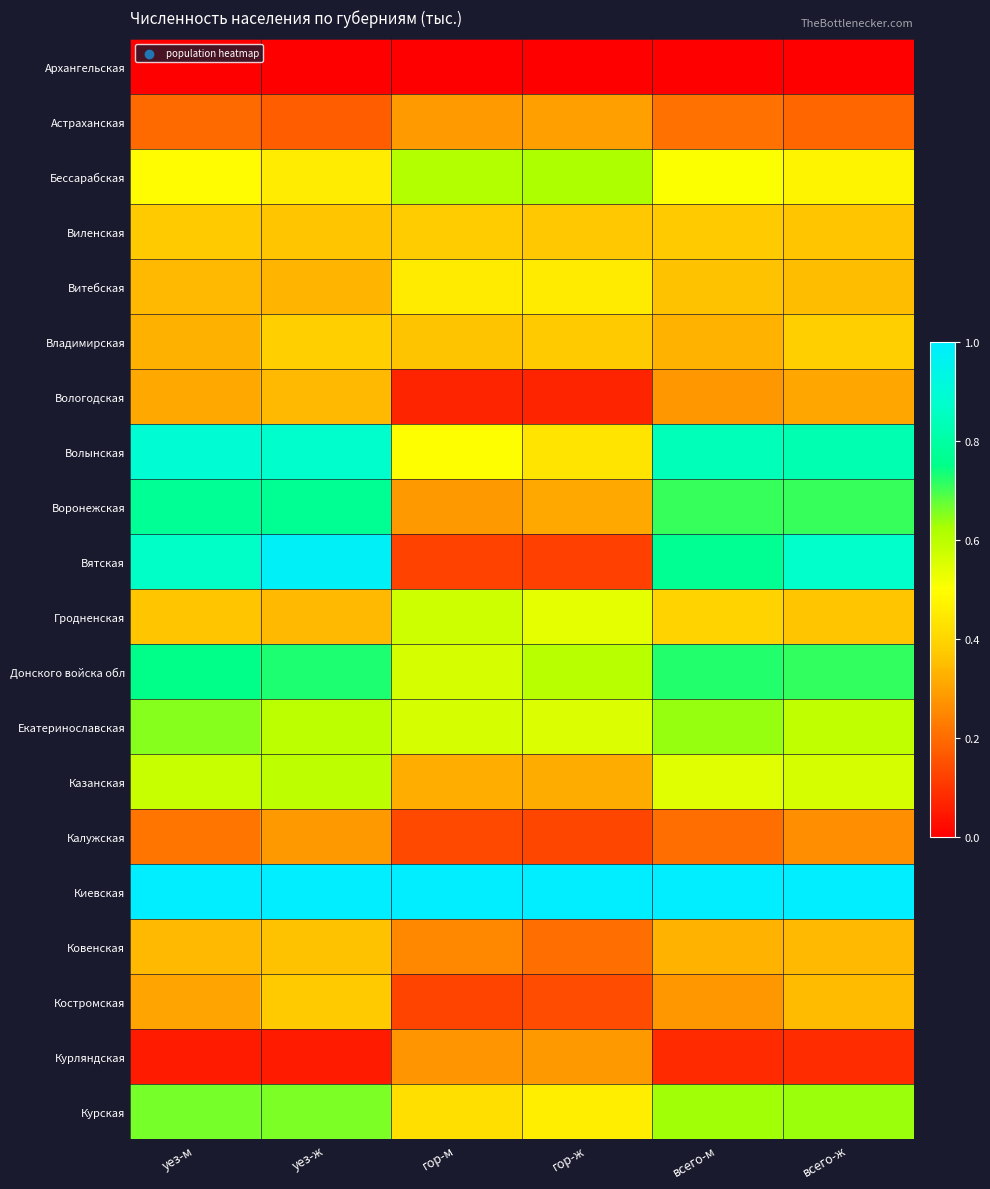

At which category does the chart reach its peak across all series?

уез-м